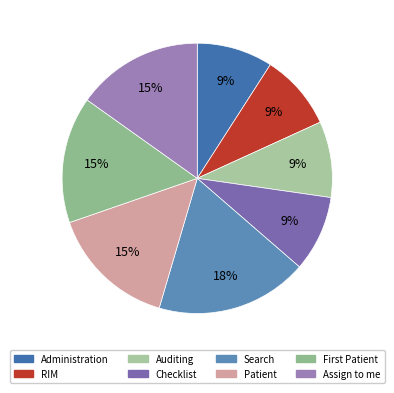

Does any single category account for the majority?

No